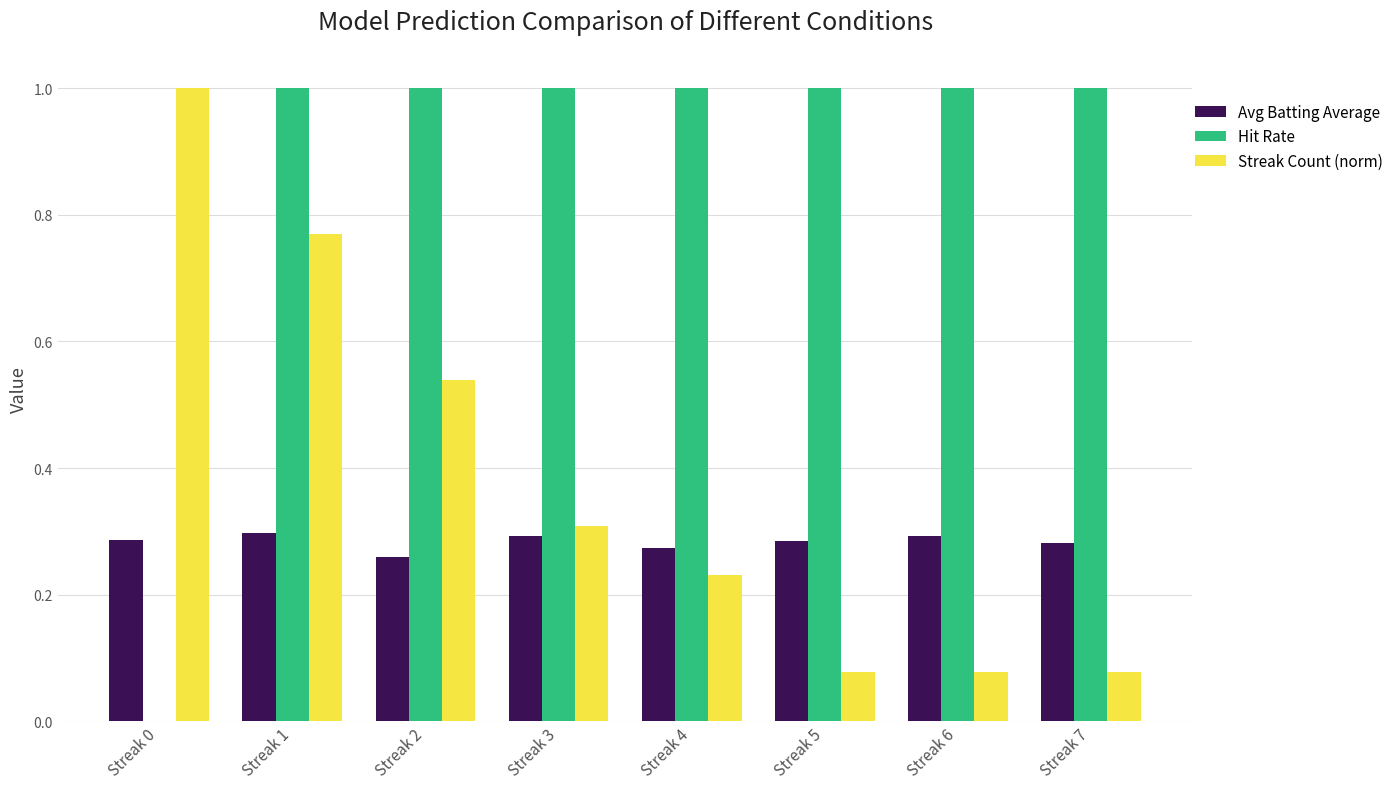

Which series changed the most between Streak 3 and Streak 6?

Streak Count (norm)